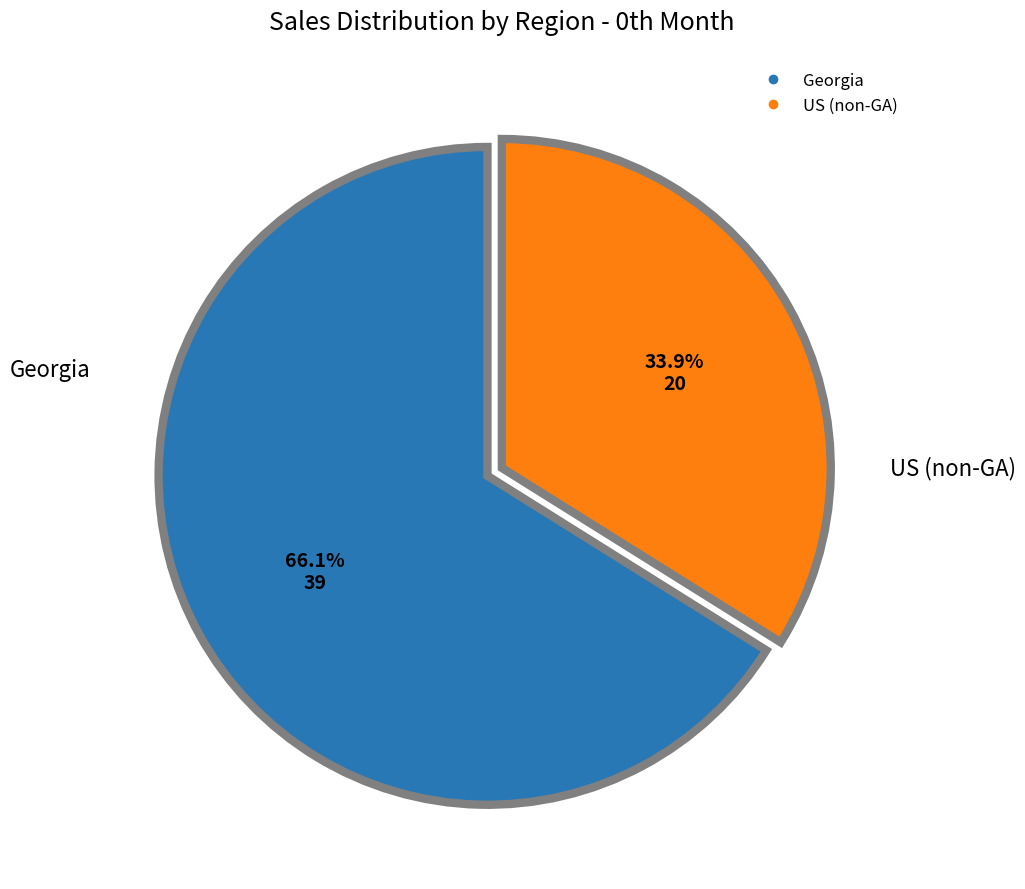

Rank the categories by value from highest to lowest.

Georgia, US (non-GA)